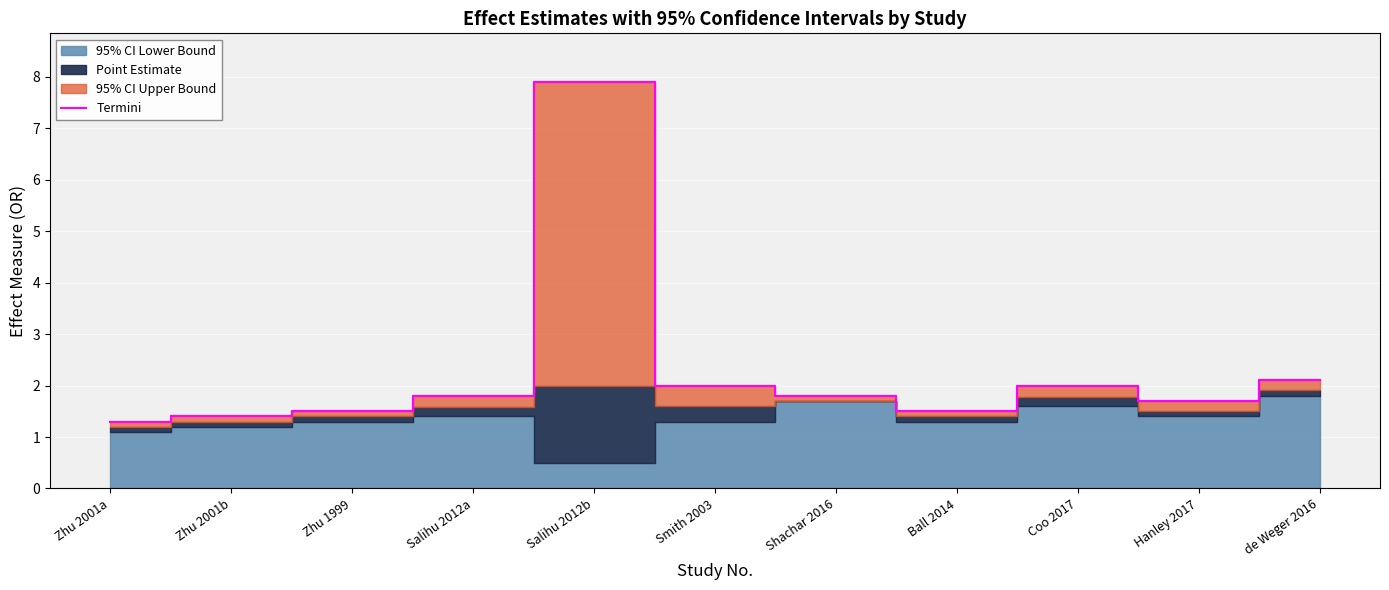

How many lines are shown in the chart?

1